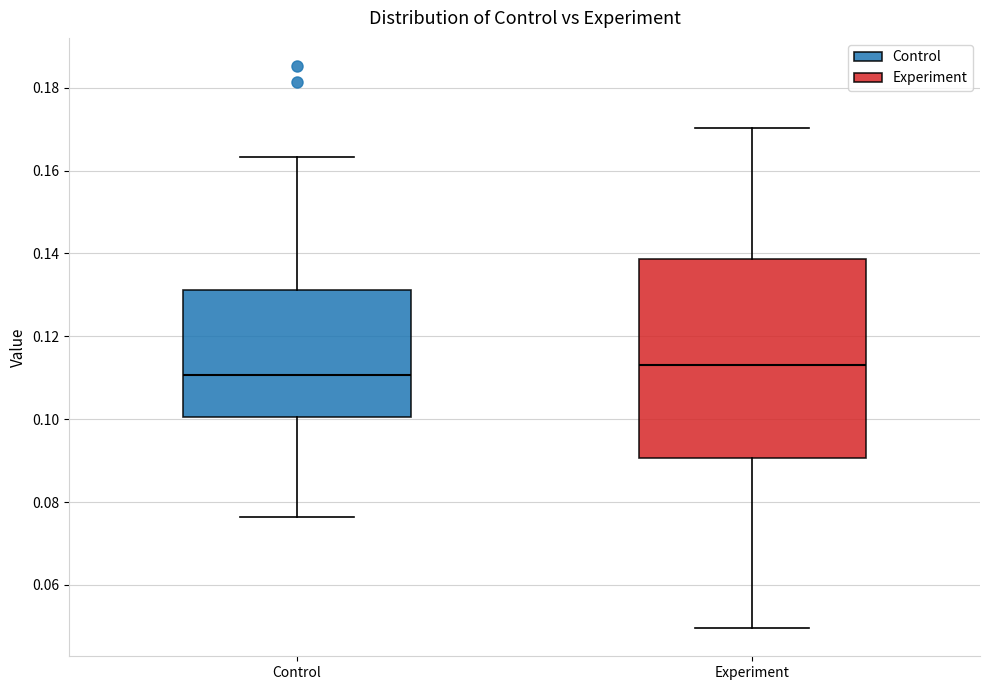

Comparing the boxes themselves (not the whiskers), which one is the tallest?

Experiment